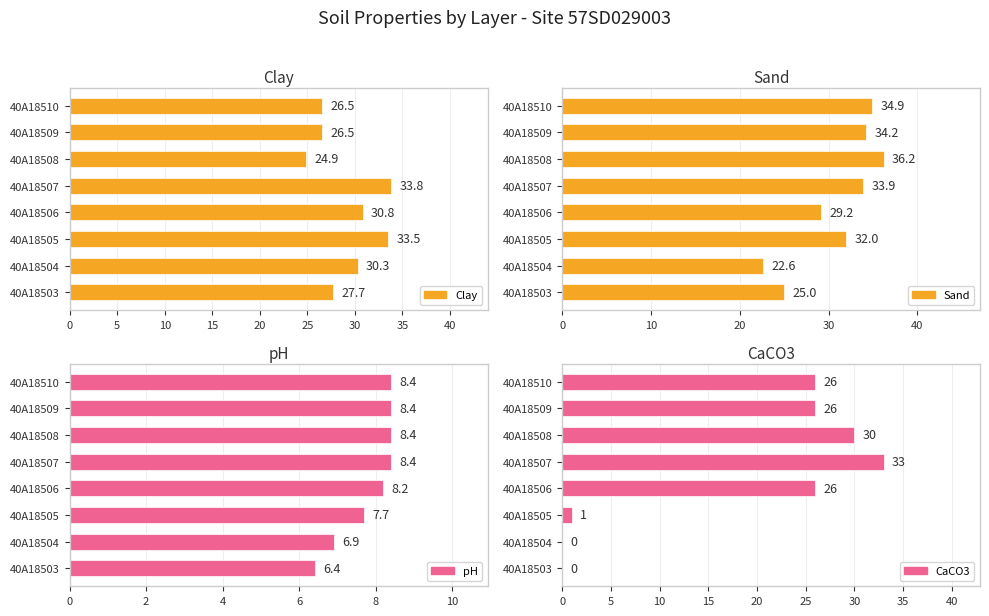

Is the value of Clay at 40A18509 greater than the value of CaCO3 at 40A18505?

Yes